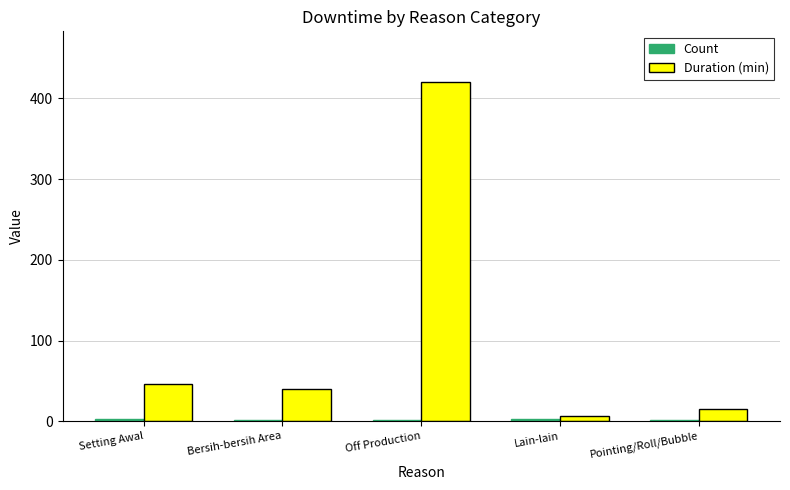

Which series changed the most between Bersih-bersih Area and Off Production?

Duration (min)